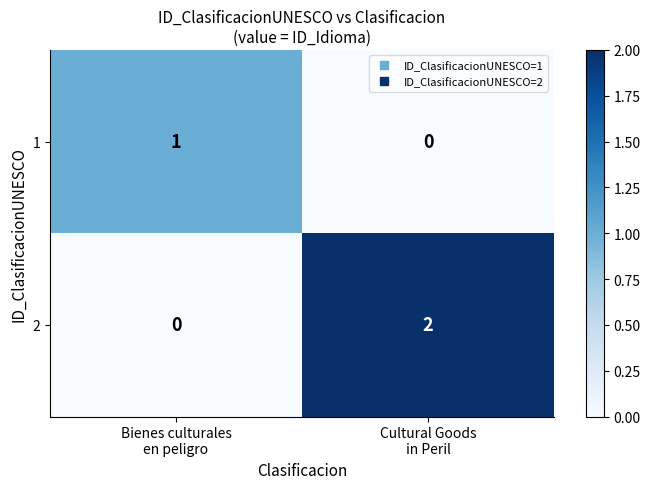

Reading right to left, extract all data points from this chart.

1: 0	1
2: 2	0